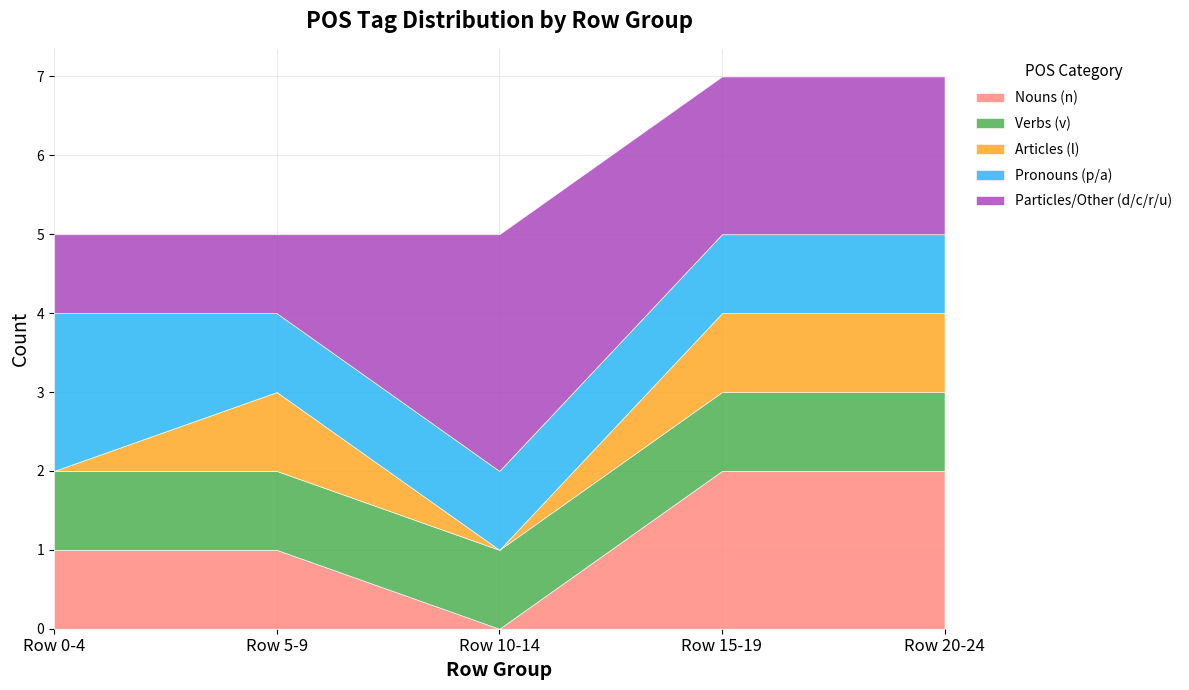

At which label is Nouns (n) closest to 1?

Row 0-4